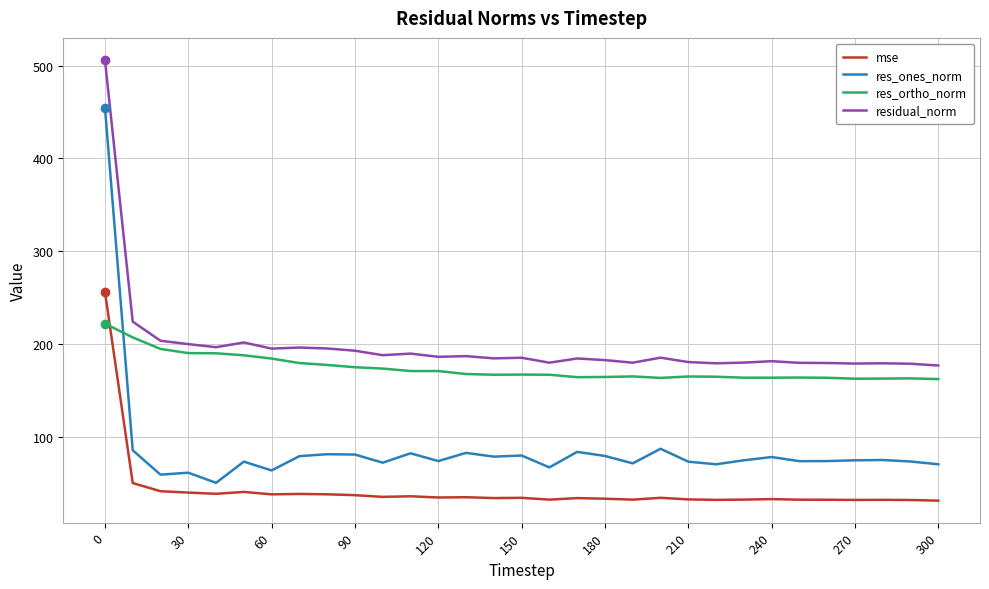

Rank the series by their average value, from lowest to highest.

mse, res_ones_norm, res_ortho_norm, residual_norm